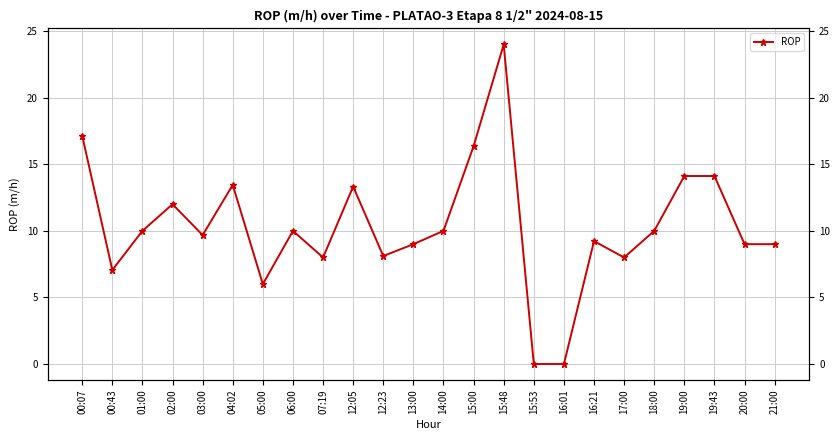

Is it true that the value at 12:23 is 3.5?

False